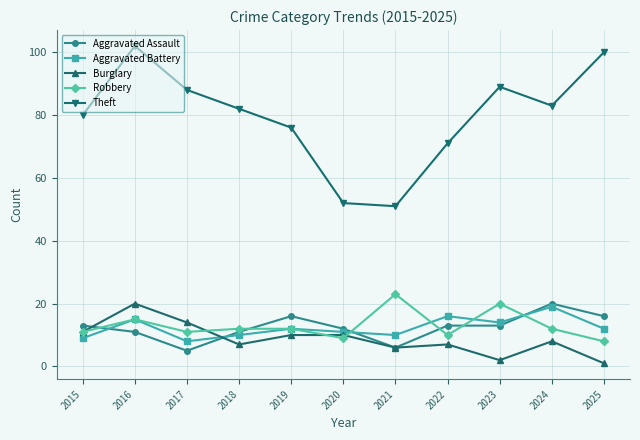

Does the chart have visible grid lines?

Yes